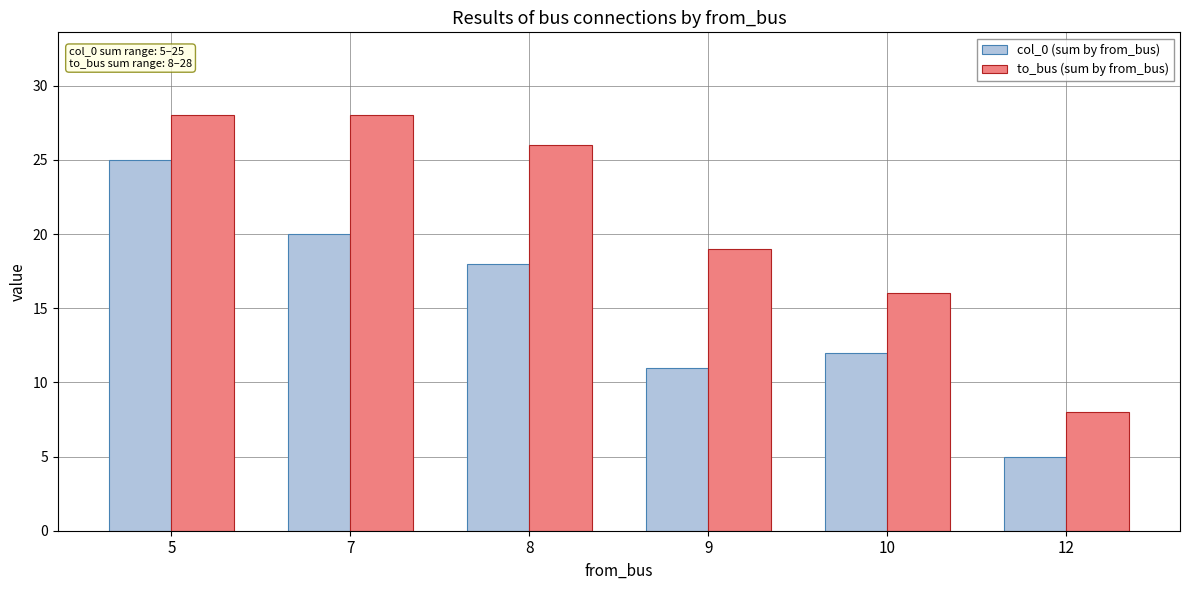

Rank the series by their average value, from lowest to highest.

col_0 (sum by from_bus), to_bus (sum by from_bus)